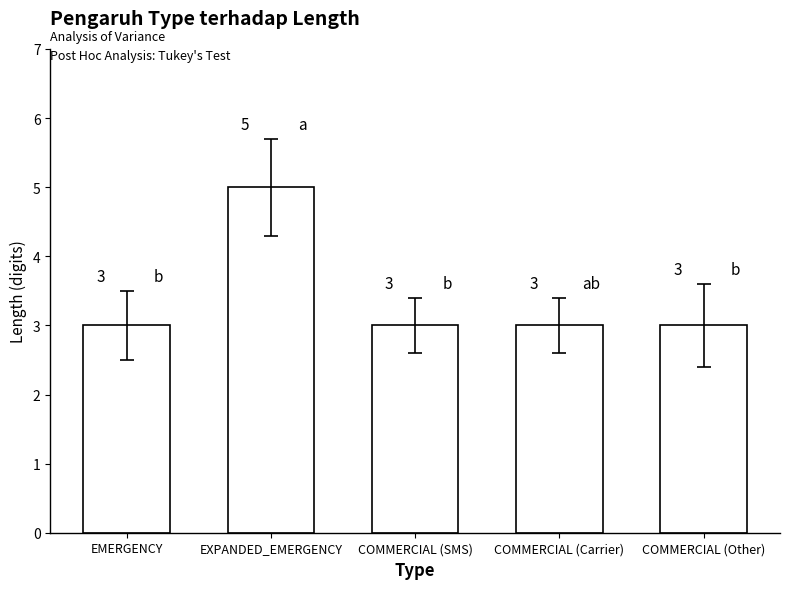

Does the chart contain stacked bars?

No